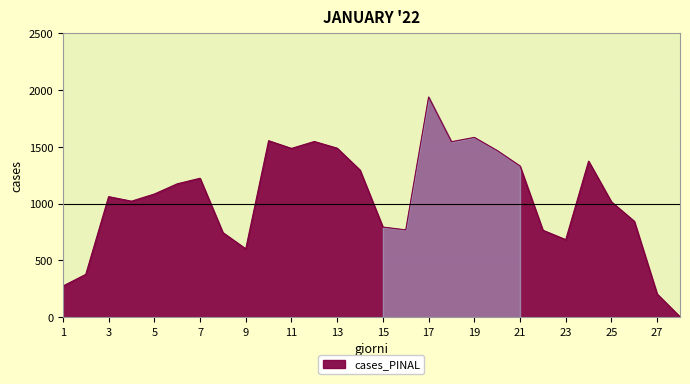

List the labels in order of value, smallest first.

2022-01-28, 2022-01-27, 2022-01-01, 2022-01-02, 2022-01-09, 2022-01-23, 2022-01-08, 2022-01-22, 2022-01-16, 2022-01-15, 2022-01-26, 2022-01-25, 2022-01-04, 2022-01-03, 2022-01-05, 2022-01-06, 2022-01-07, 2022-01-14, 2022-01-21, 2022-01-24, 2022-01-20, 2022-01-11, 2022-01-13, 2022-01-18, 2022-01-12, 2022-01-10, 2022-01-19, 2022-01-17